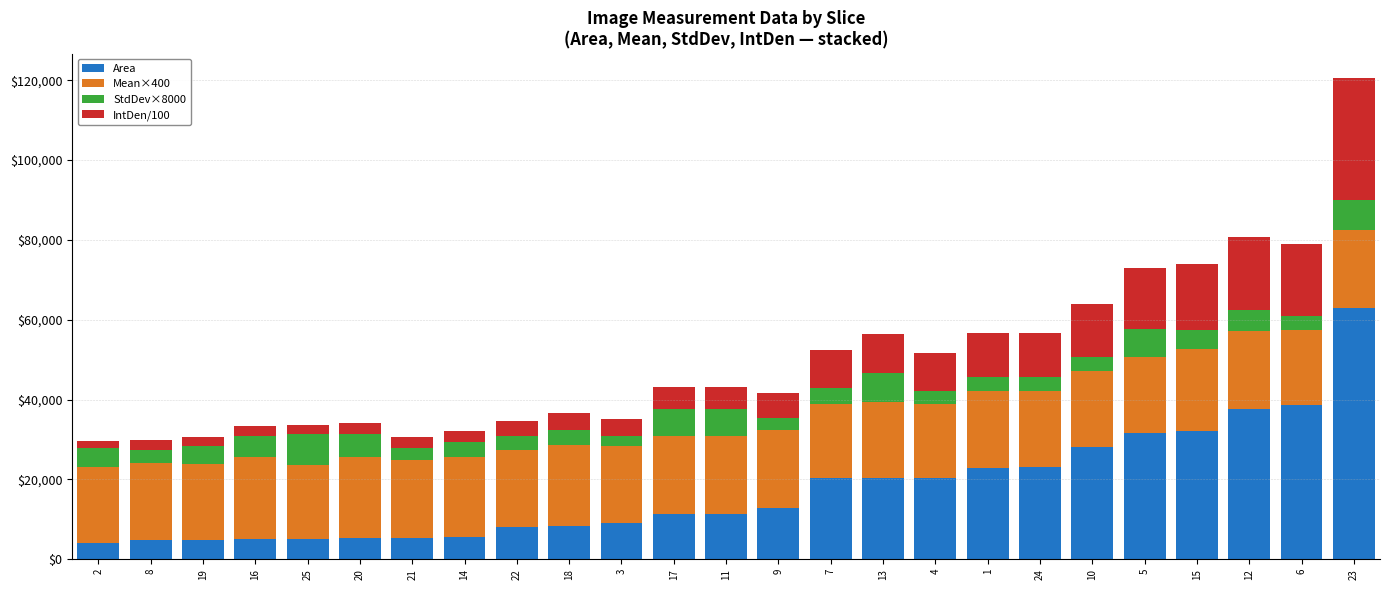

At which category is the sum across all series the highest?

23